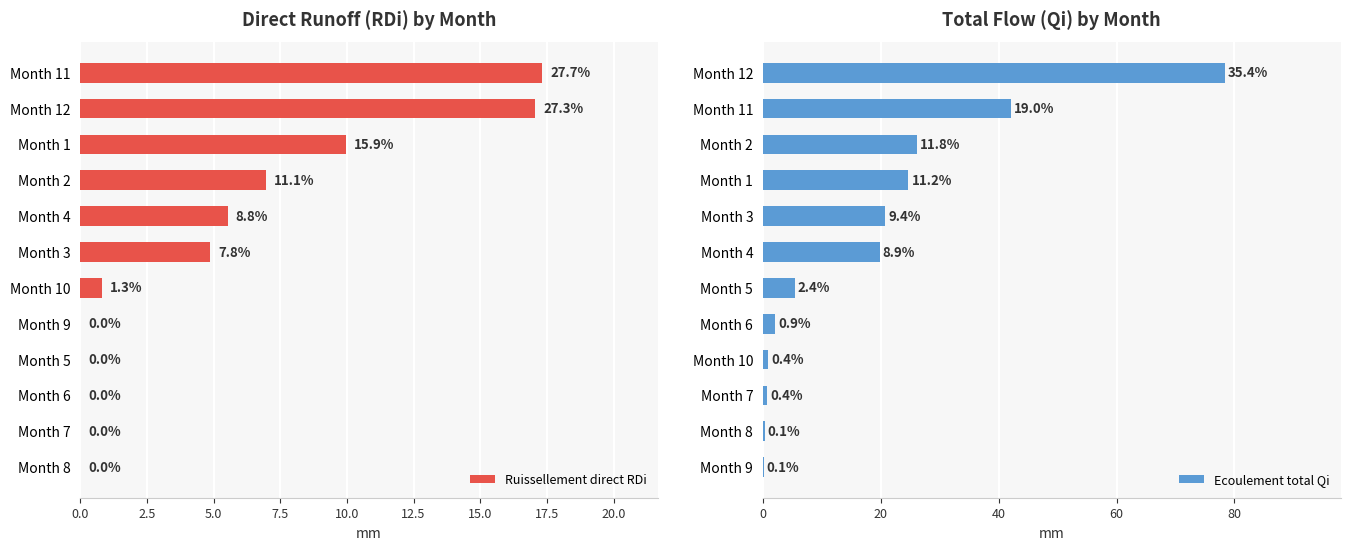

Is the value of Ruissellement direct RDi at 2.5 greater than the value of Ecoulement total Qi at 0.0?

No